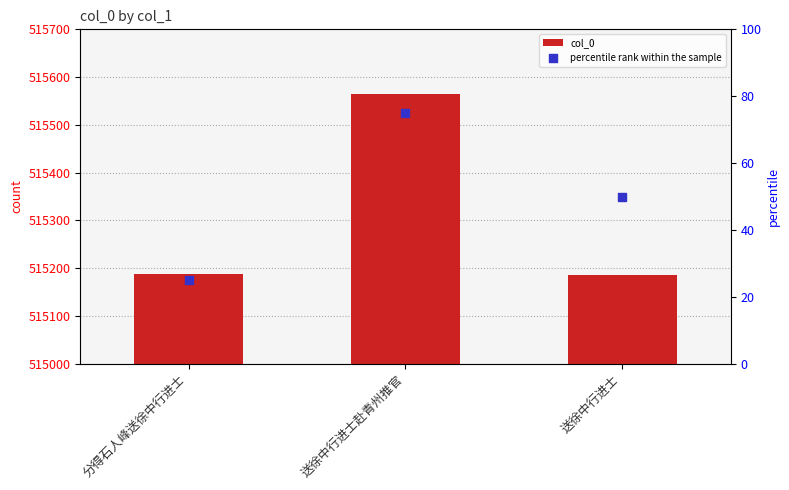

Which series reaches the minimum Y coordinate?

percentile rank within the sample